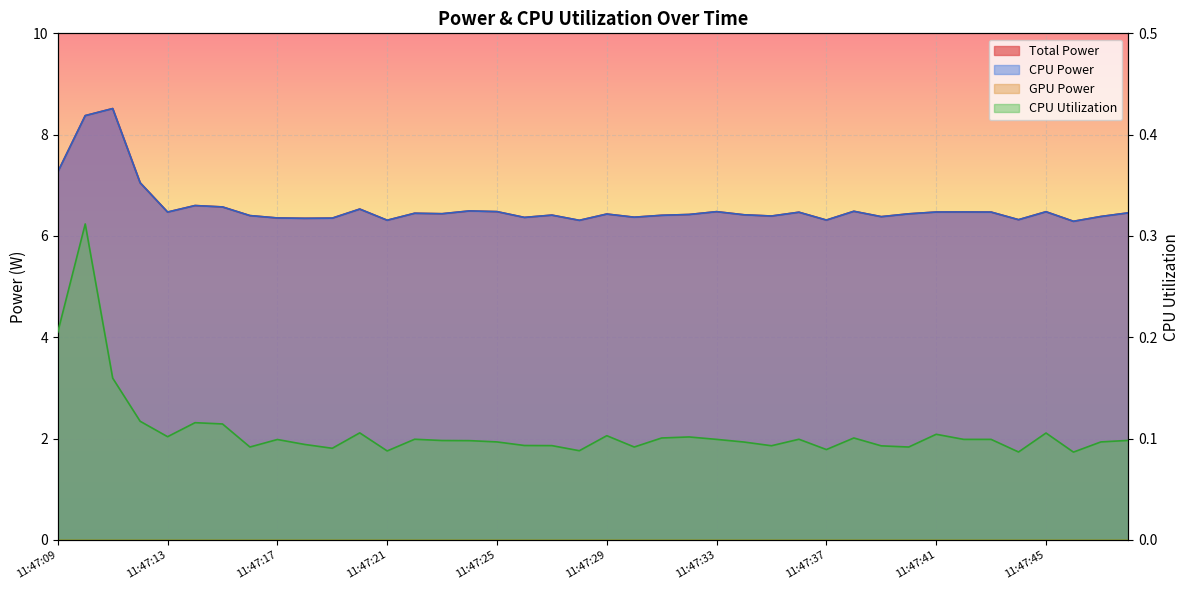

What is the lowest value of the CPU Utilization series?

0.1